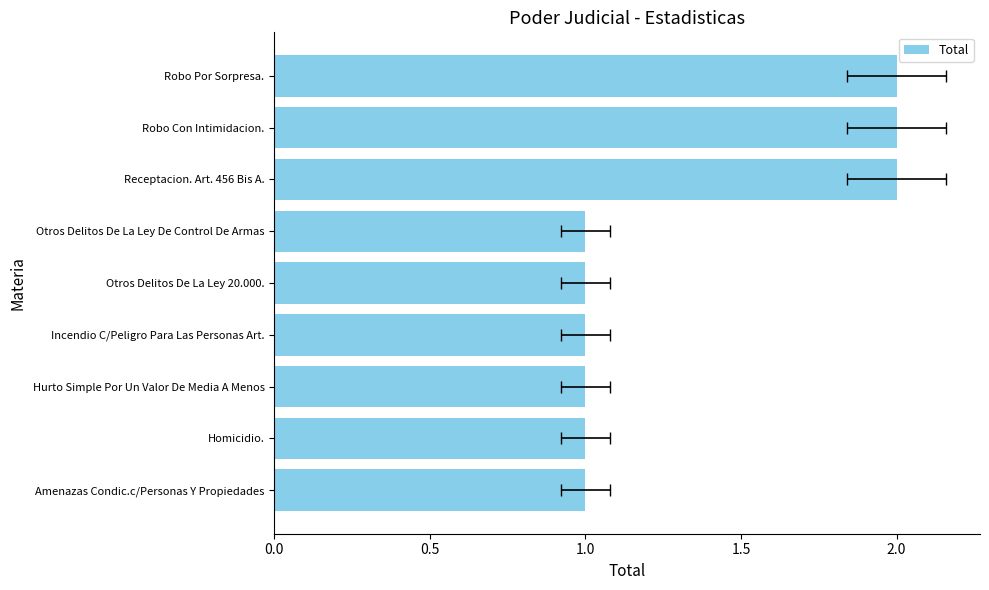

Count the number of categories in the chart.

9